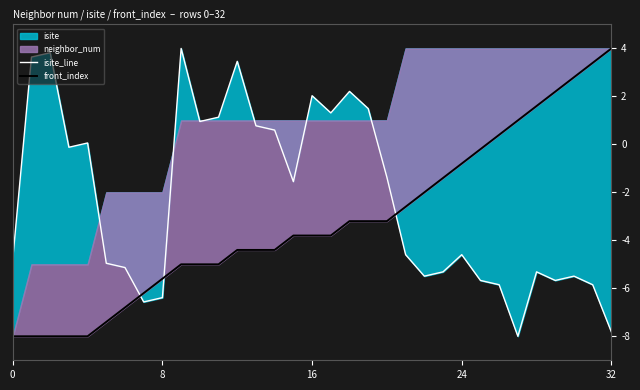

After their last crossing, which series has the higher values: front_index or isite_line?

front_index